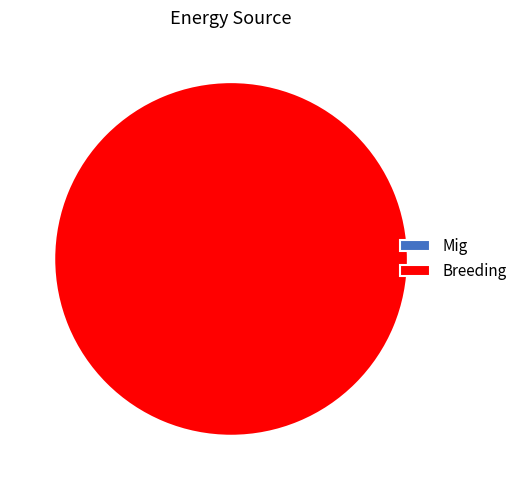

Is it true that Mig is 1% of the pie?

False